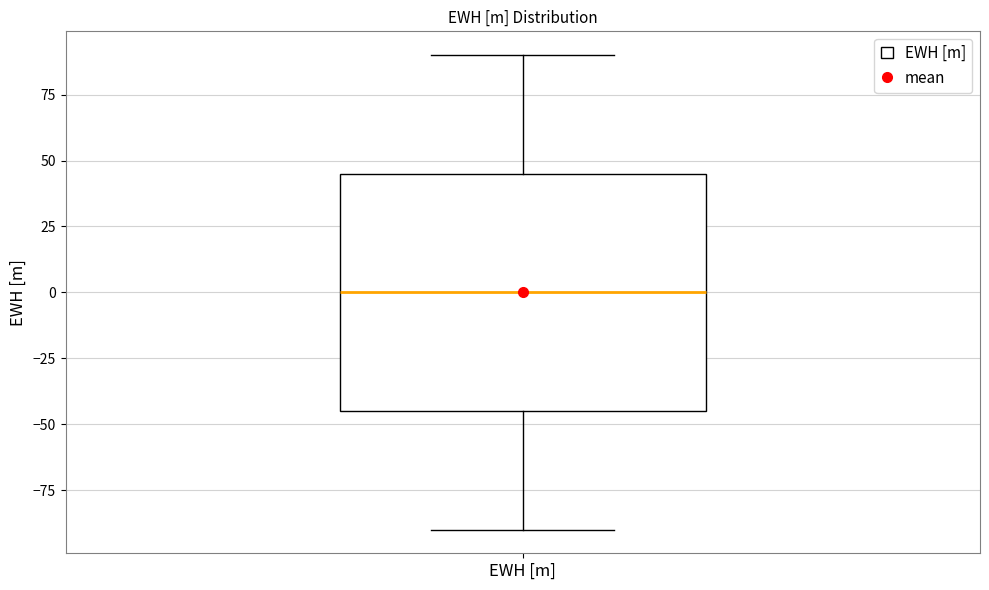

Read this box plot against the y-axis: the position of the median line, the range covered by the box, and the ends of both whiskers. The values are not printed on the chart, so give them approximately, as read against the axis.

median 0, box -45 to 45, whiskers -90 to 90